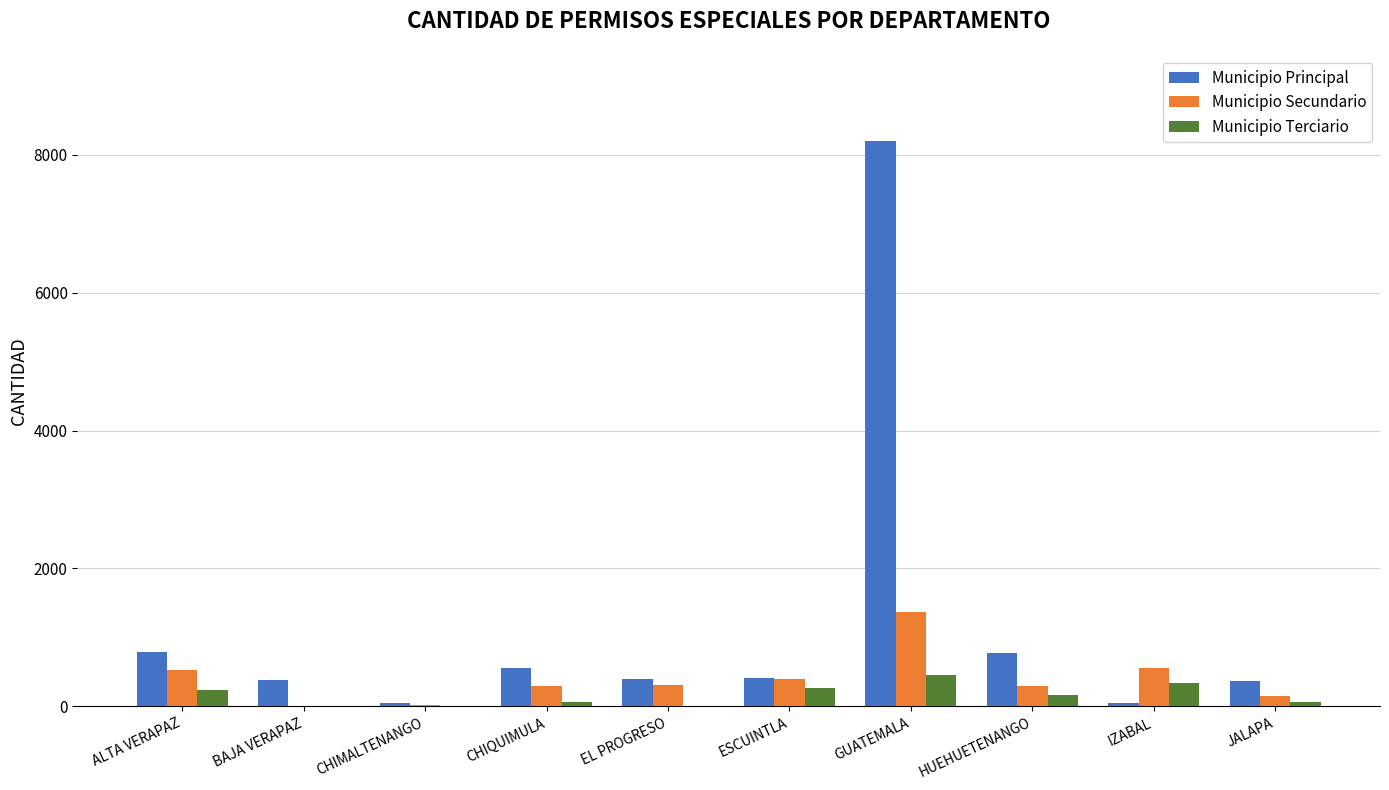

What are all the series names shown in the legend?

Municipio Principal, Municipio Secundario, Municipio Terciario